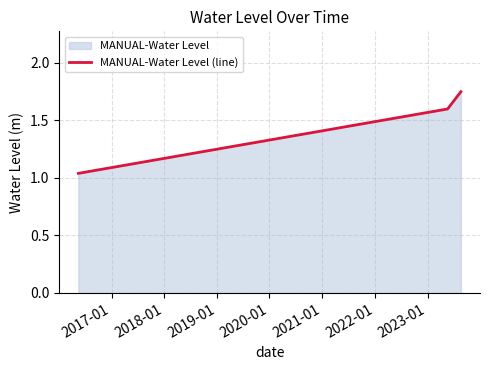

What is the sum of all values?

4.4